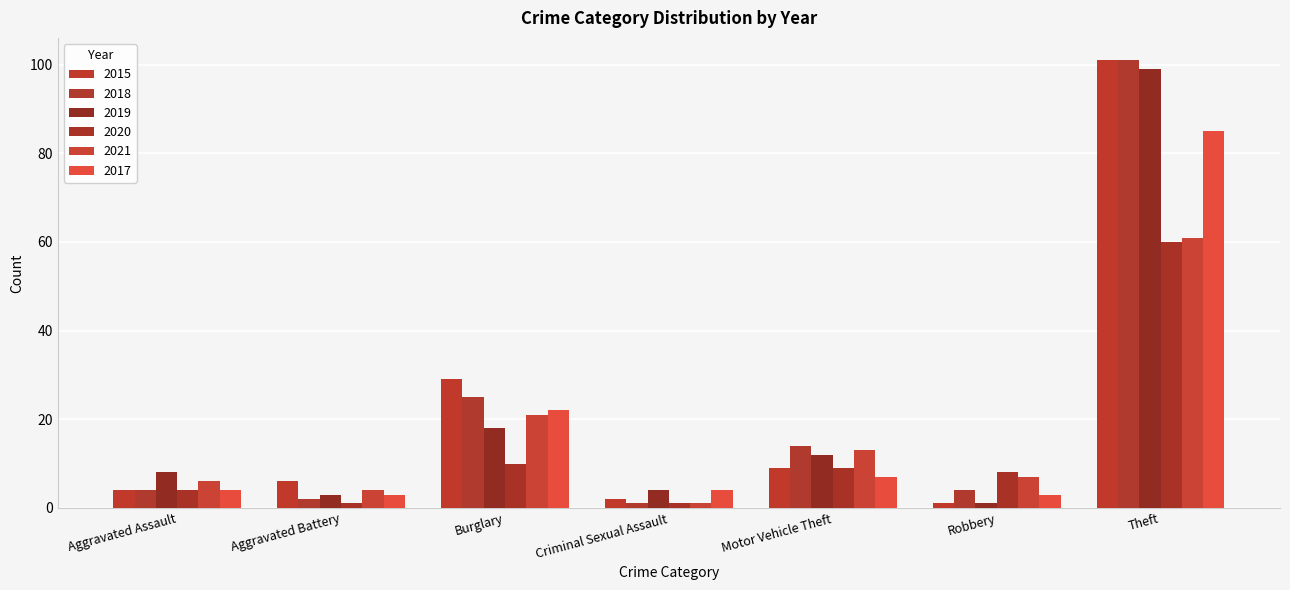

How many series are shown in this chart?

6